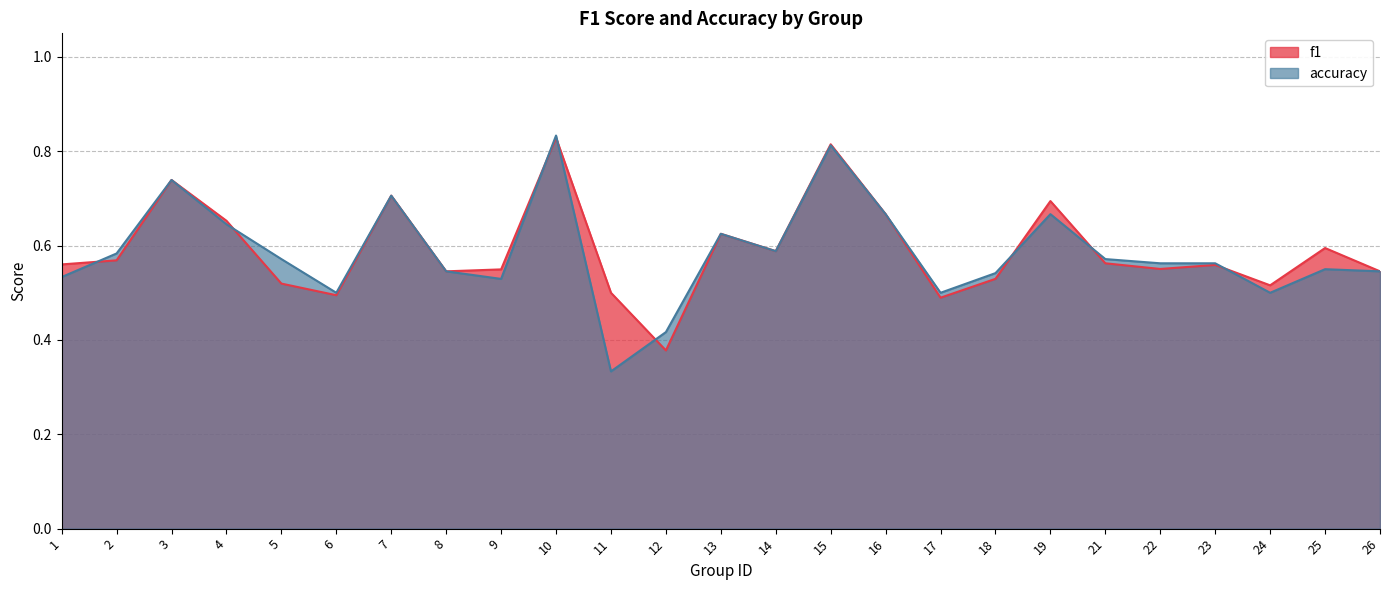

What is the minimum value for accuracy?

0.3